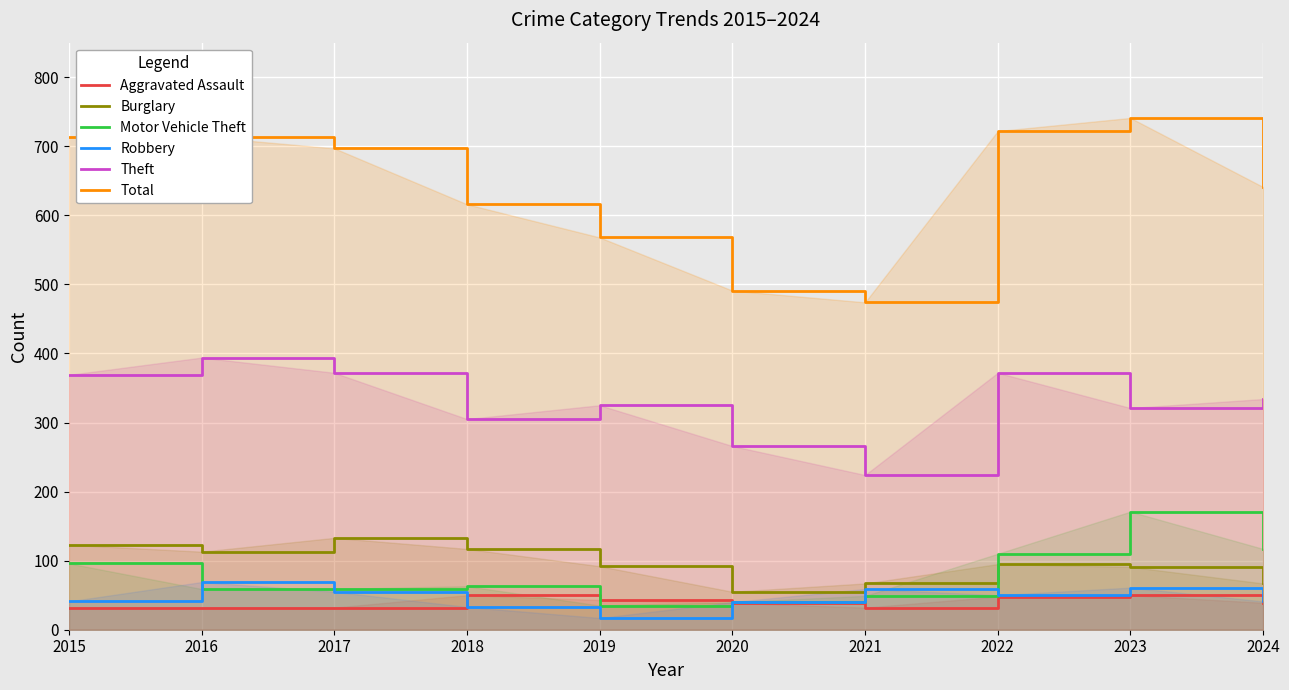

Does the chart display data point markers on the line(s)?

No